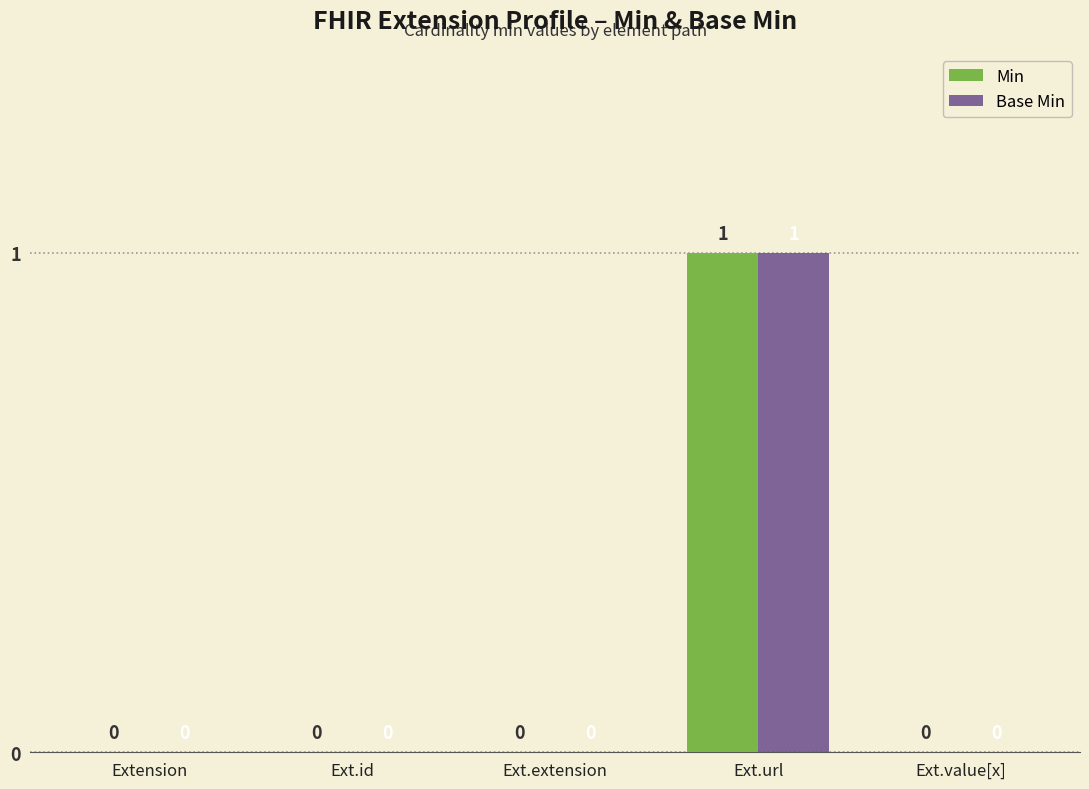

True or false: Base Min has a value of 1 at Extension.

False